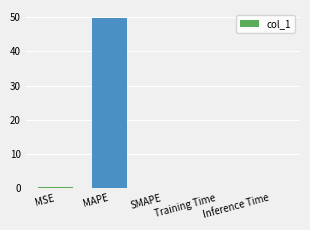

What is the greatest value displayed?

49.7